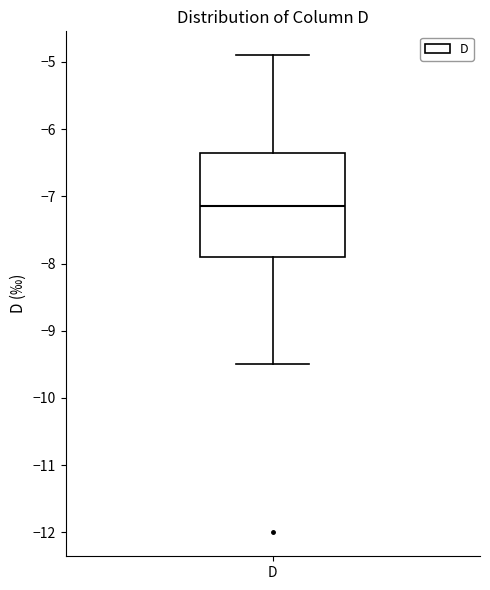

Transcribe this box plot: give where the median line is, the range the box spans, and where the two whiskers end, as read against the y-axis. The values are not printed on the chart, so give them approximately, as read against the axis.

median -7.1, box -7.9 to -6.3, whiskers -9.5 to -4.9